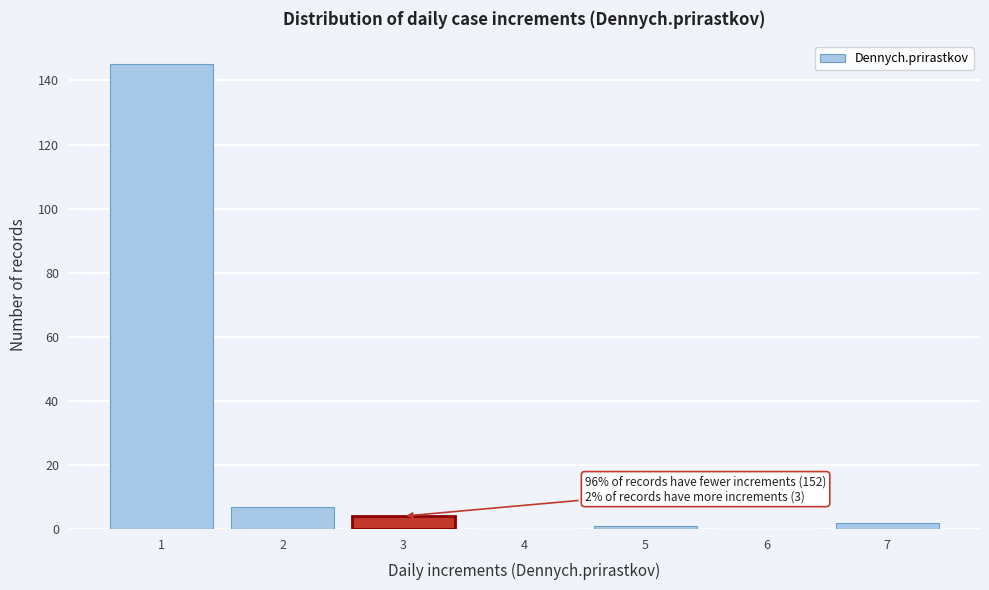

Over which range of the x-axis is the bar tallest?

0.5 to 1.5